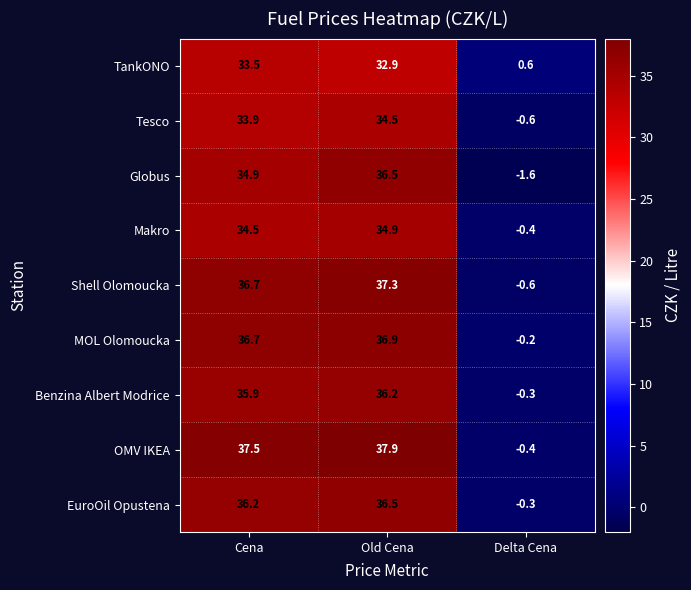

What is the average value of the Globus series?

23.3